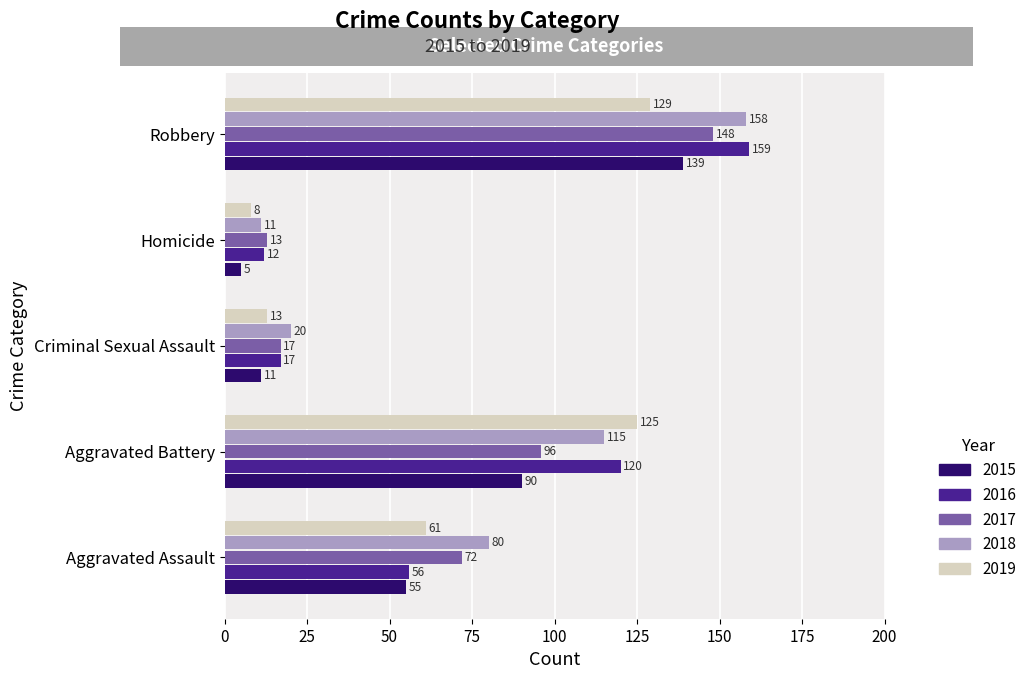

What value does the 2017 series have at Robbery, to the nearest 10?

150